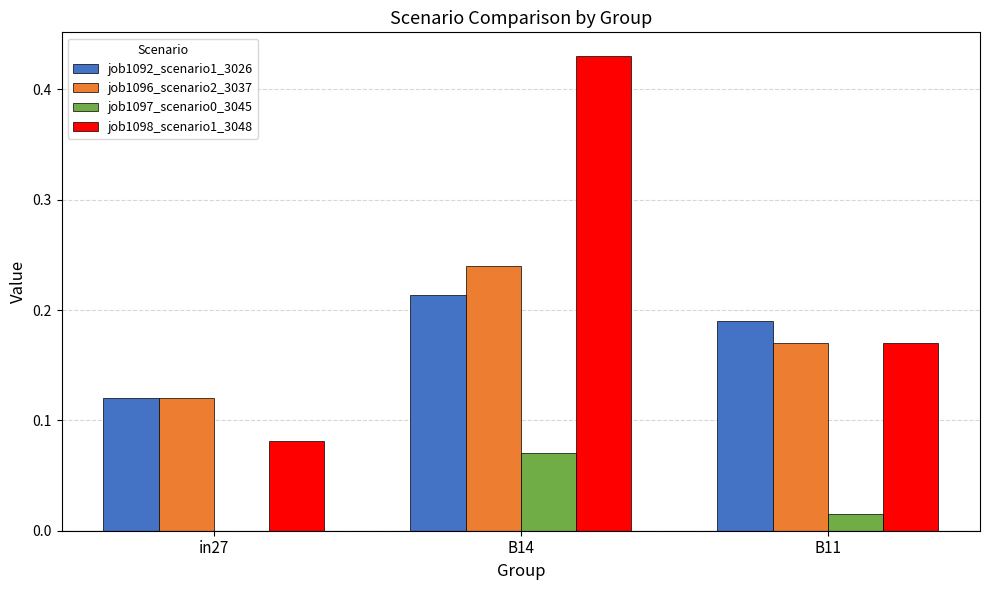

How many groups of bars are there?

3